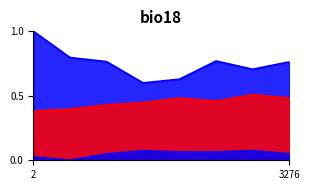

In FG%, how many points are lower than both neighbors (excluding endpoints)?

1